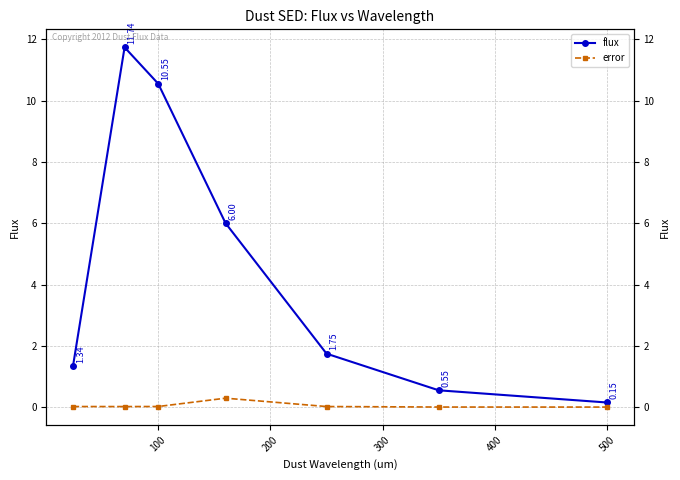

What is the difference between the maximum and minimum values in the flux series?

11.6